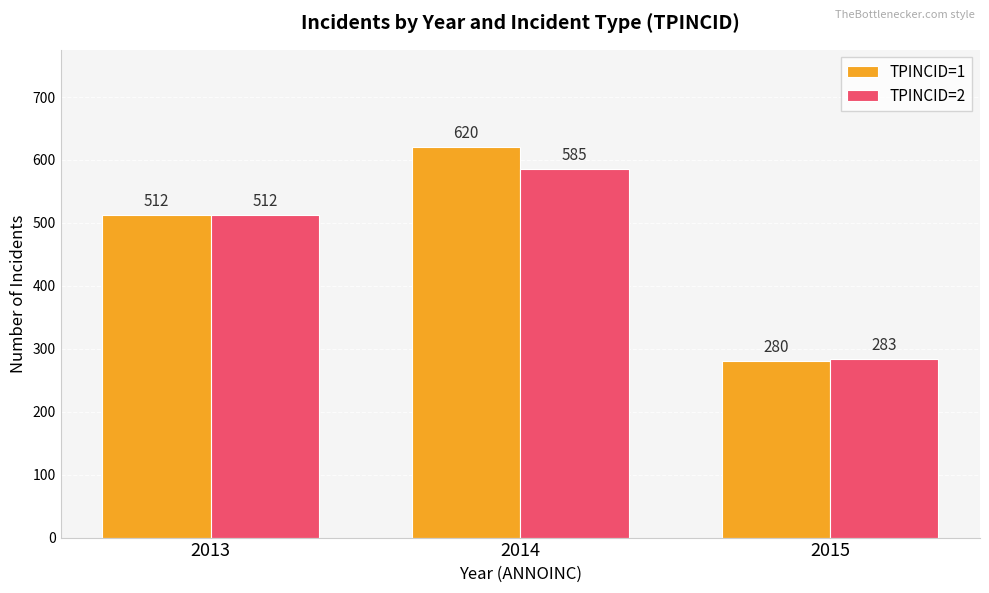

Which category has the highest value in the TPINCID=2 series?

2014